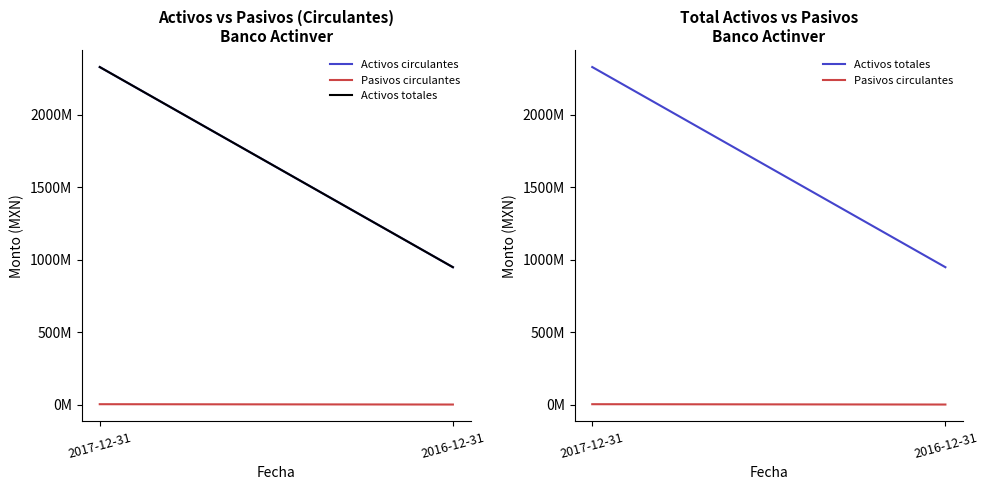

At which label does Pasivos circulantes reach its minimum?

2016-12-31